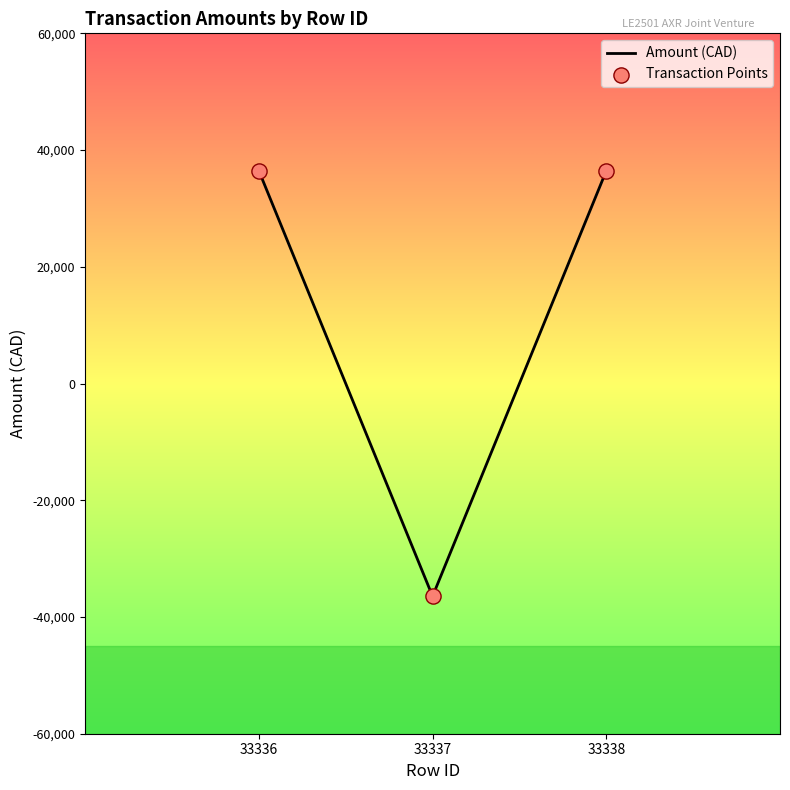

Between 33337 and 33338, which is larger?

33338